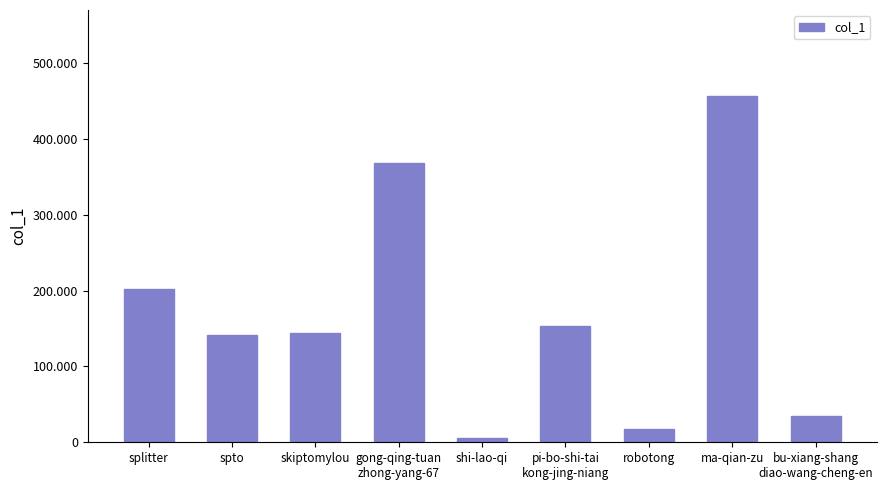

What is the sum of all values?

1523377